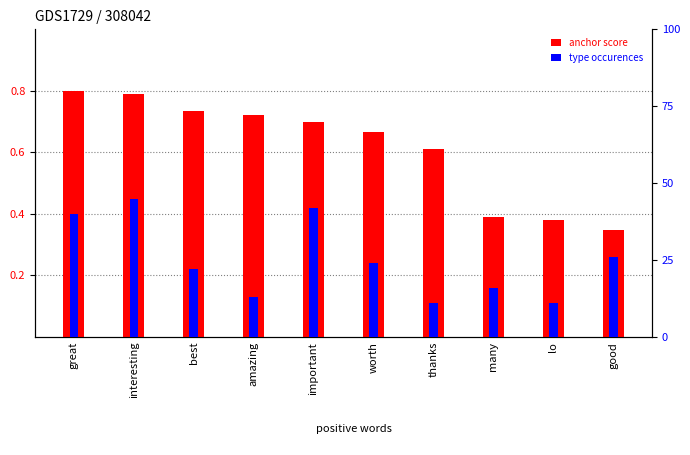

What position from the right is amazing?

7